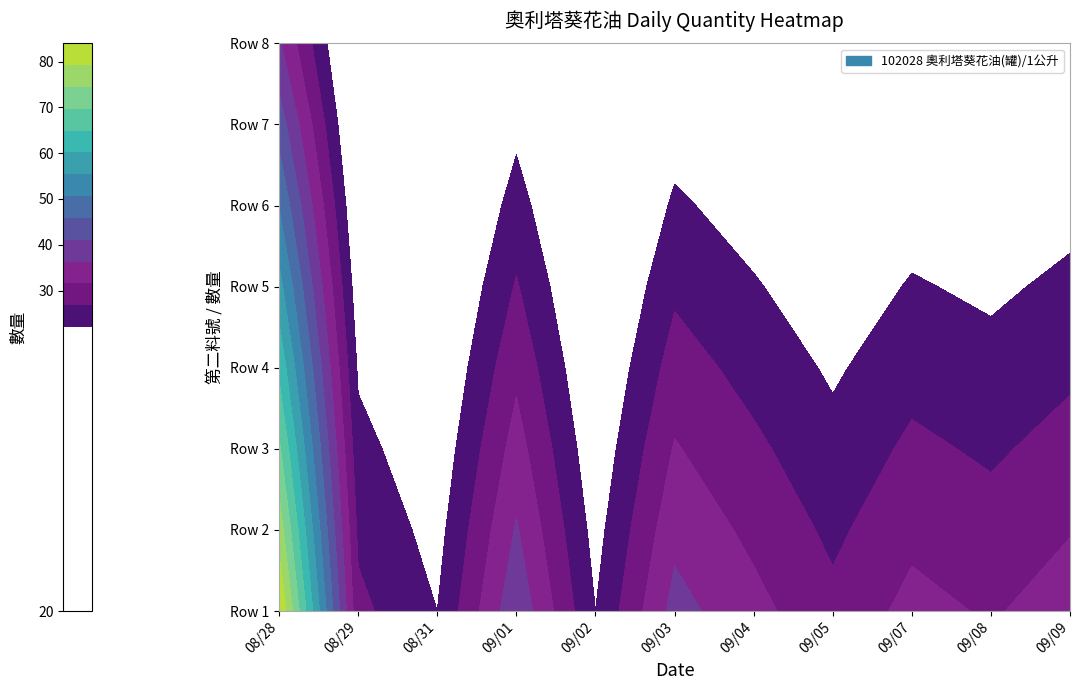

Rank the categories by value from lowest to highest.

20200831, 20200902, 20200829, 20200905, 20200908, 20200904, 20200907, 20200909, 20200903, 20200901, 20200828